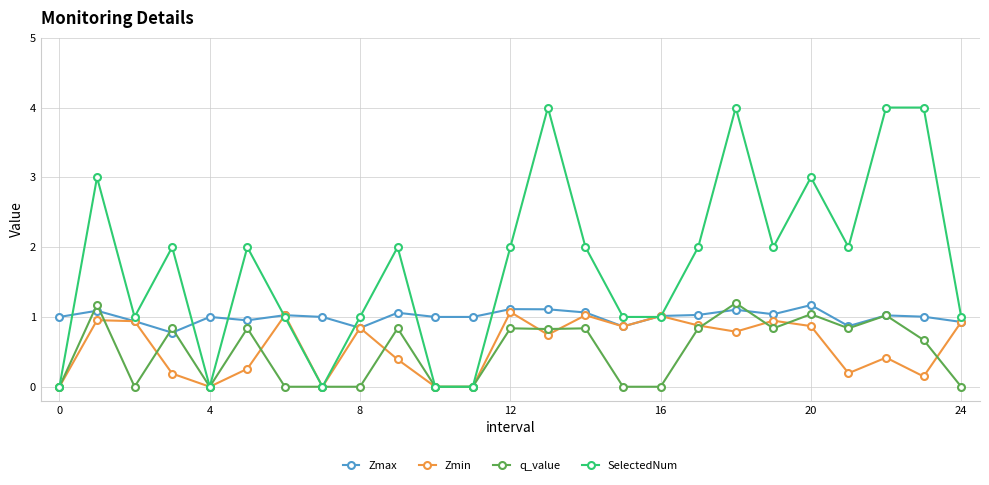

Which series has the largest total across all categories?

SelectedNum